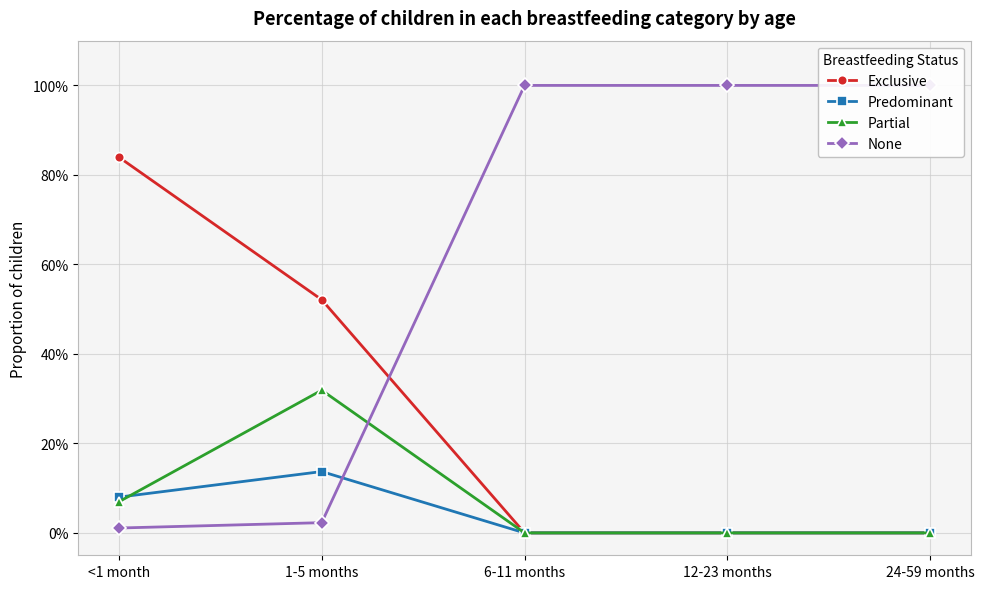

Rank the series by their maximum value, from lowest to highest.

Predominant, Partial, Exclusive, None